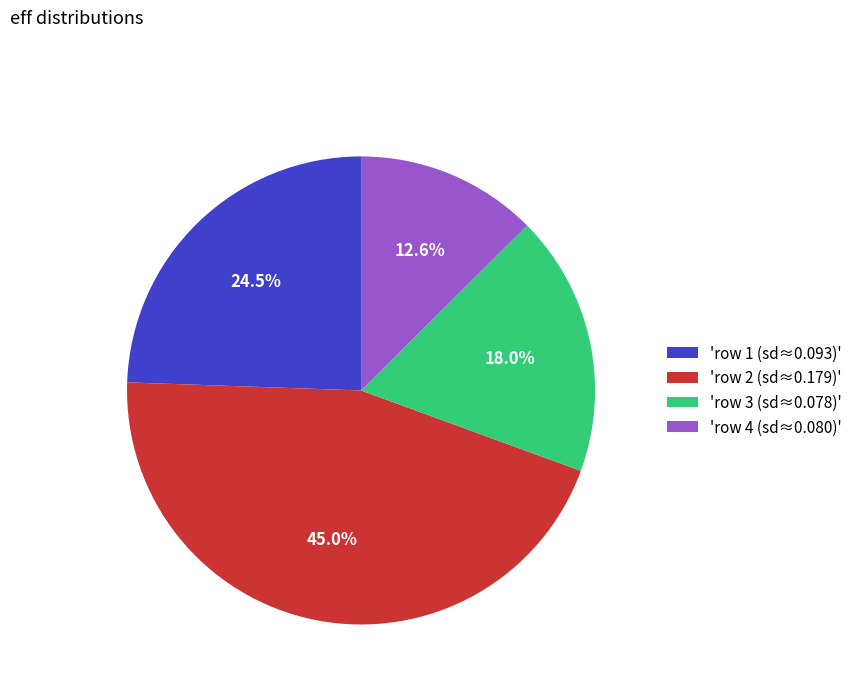

Rank the categories by value from lowest to highest.

'row 4 (sd≈0.080)', 'row 3 (sd≈0.078)', 'row 1 (sd≈0.093)', 'row 2 (sd≈0.179)'